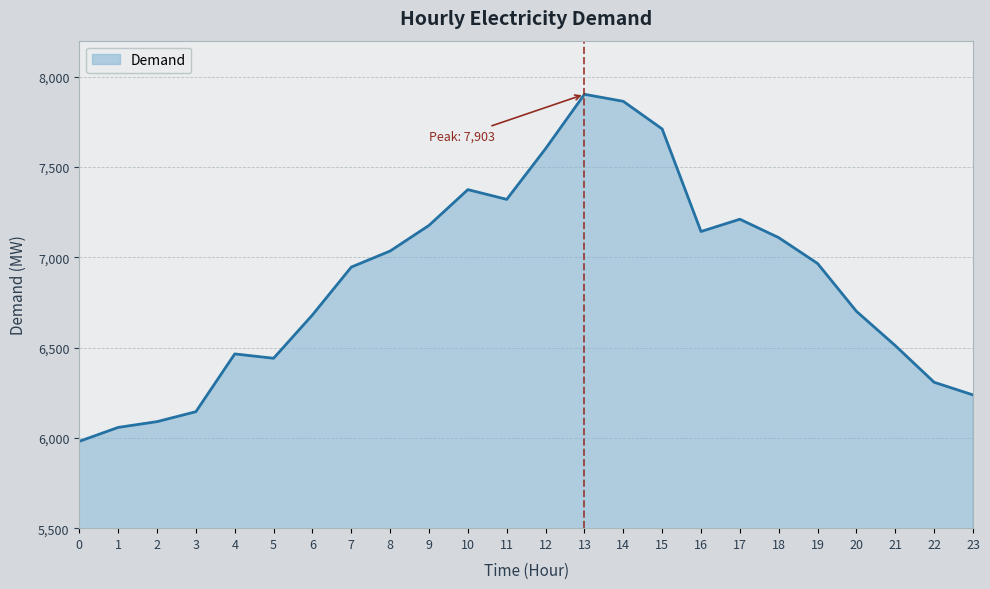

Between 20 and 18, which is larger?

18